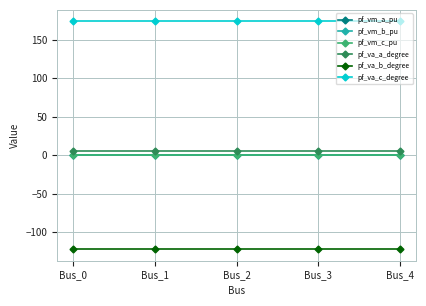

Which series has the largest total across all categories?

pf_va_c_degree